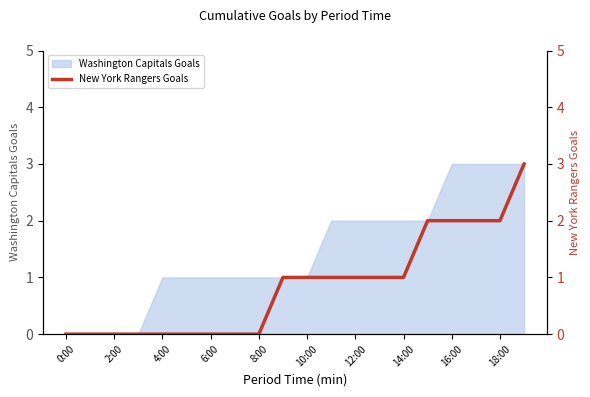

What is the value of the 17th point from the left?

2